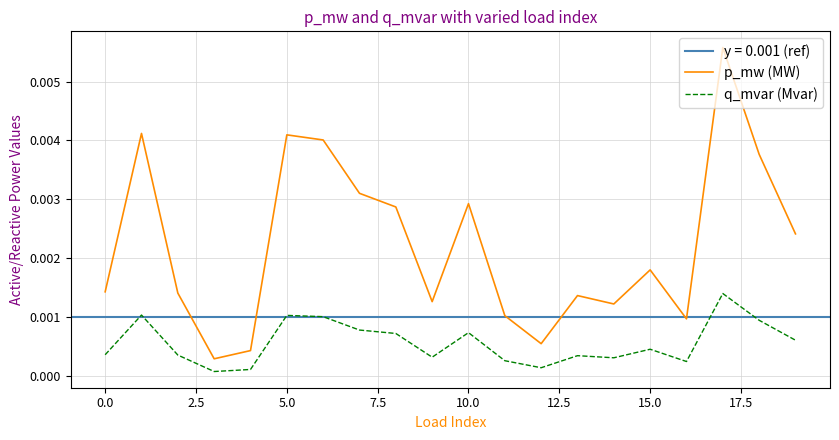

True or false: q_mvar (Mvar) and p_mw (MW) intersect in this chart.

False